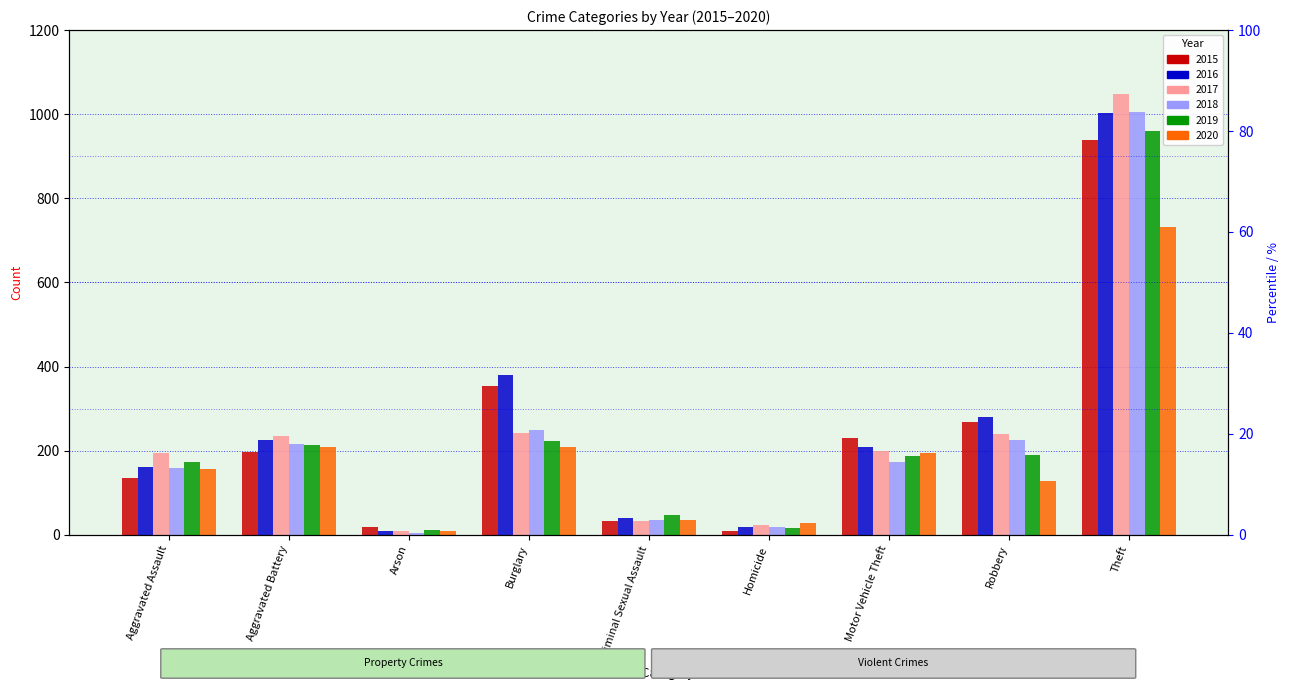

Does the chart contain stacked bars?

No